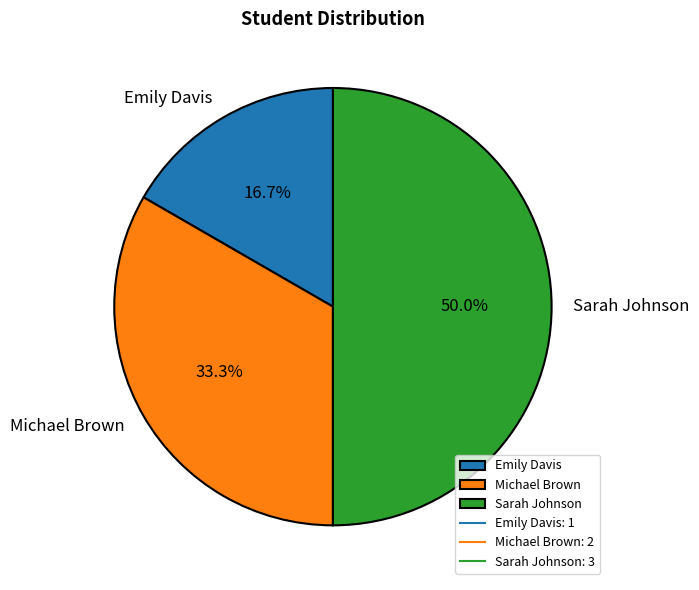

Does Michael Brown represent more than half of the total?

No